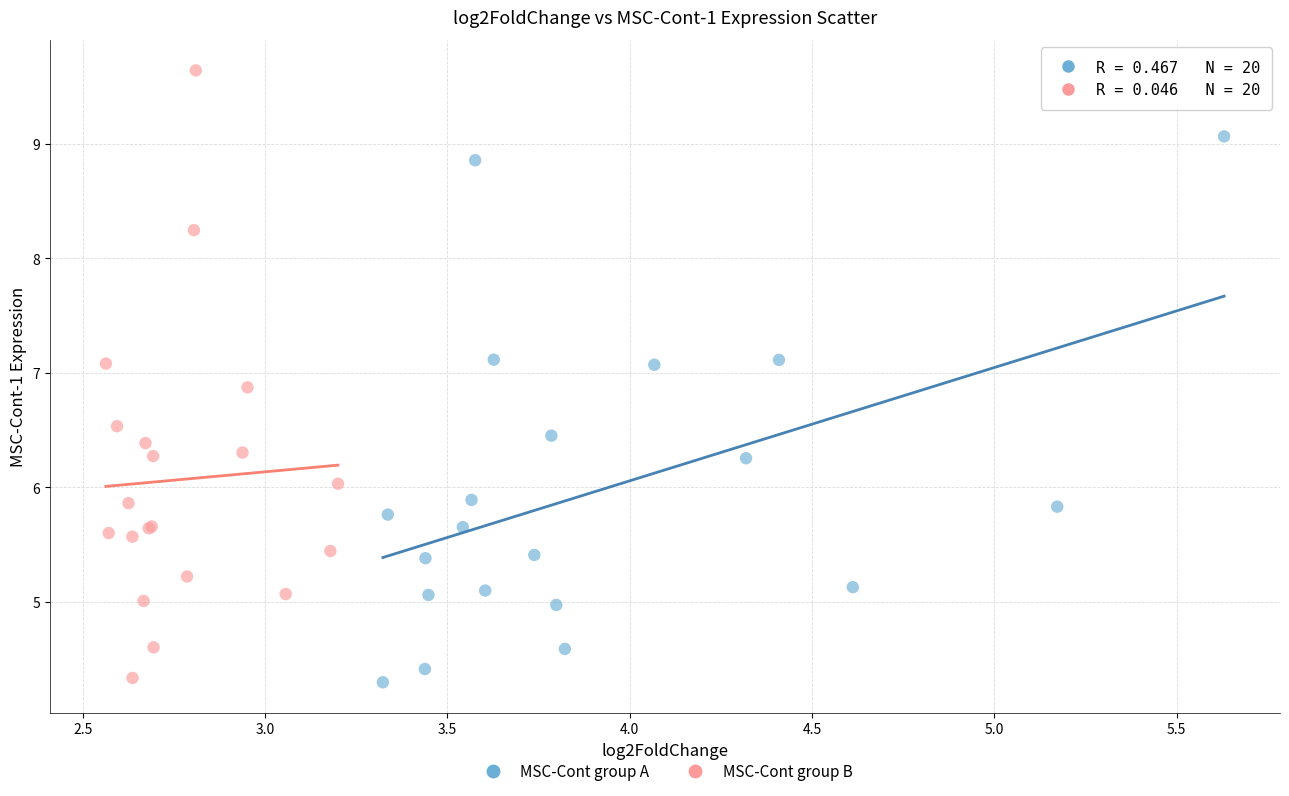

Which series reaches the maximum Y coordinate?

MSC-Cont group B